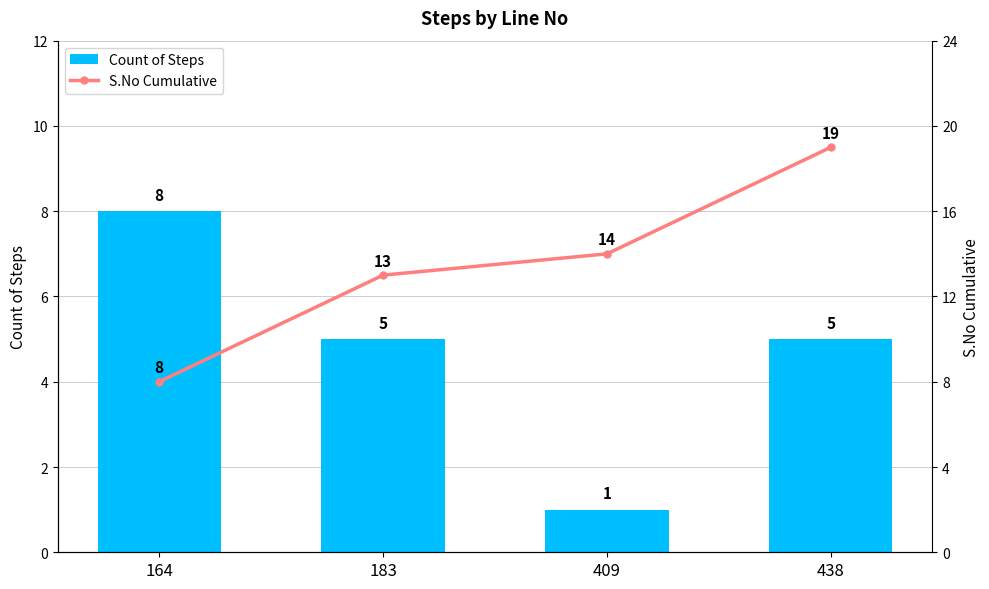

What is the value of the Count of Steps bar at the 4th from the left?

5